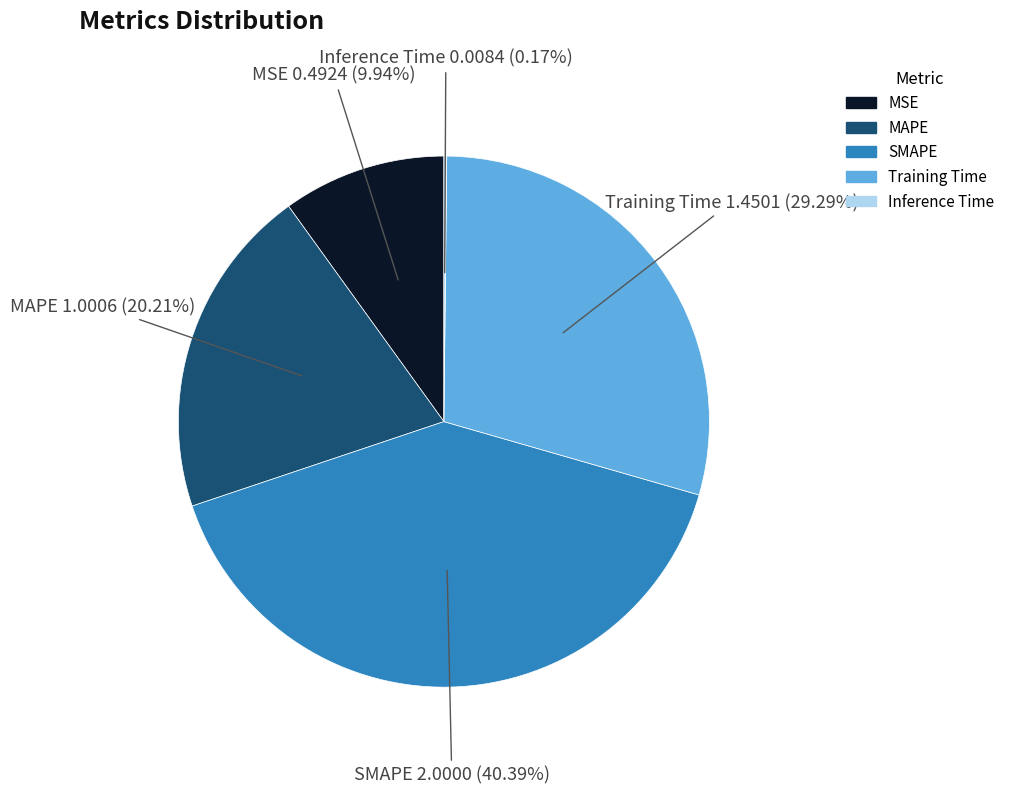

What percentage is the Training Time slice, to the nearest percent?

29%